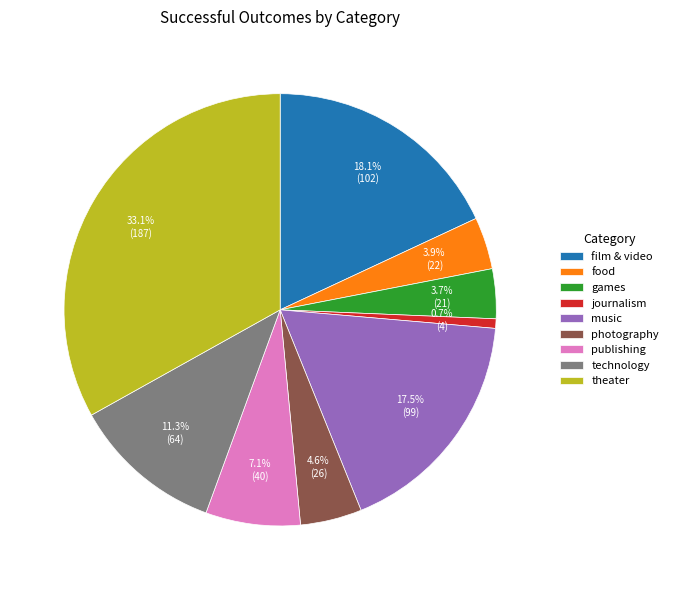

The film & video slice represents 18% of the pie. True or false?

True